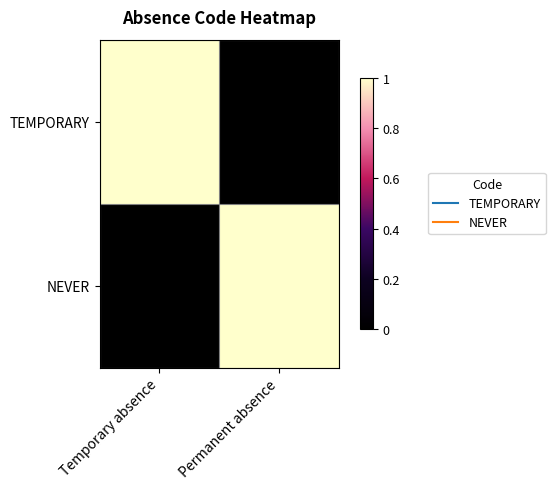

At which category does the chart reach its peak across all series?

Temporary absence